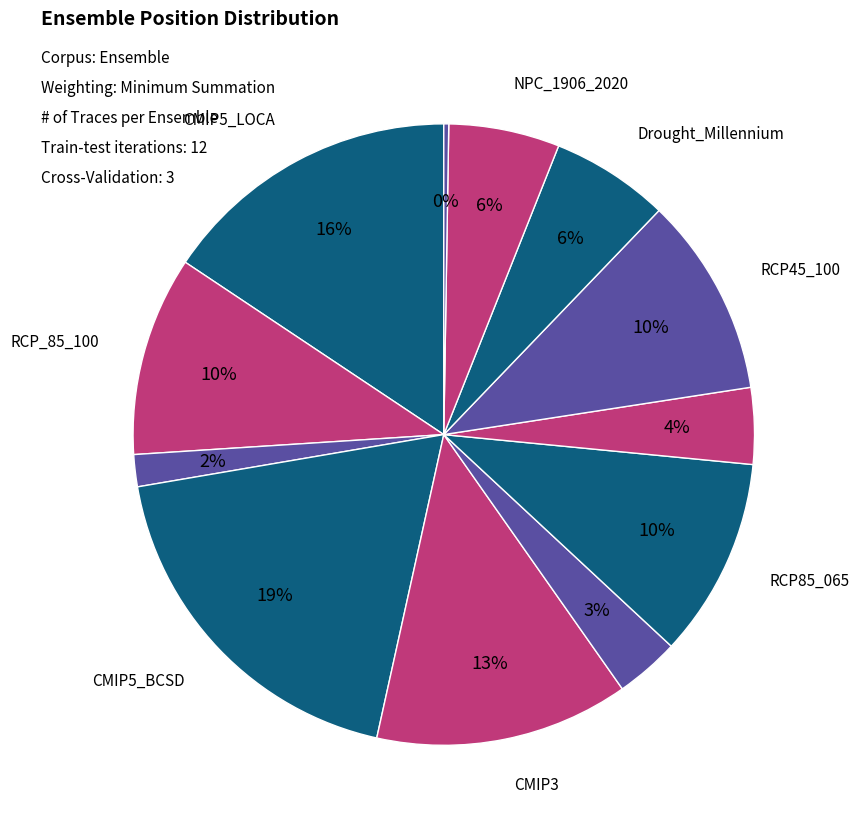

What is the largest slice in the pie chart?

CMIP5_BCSD